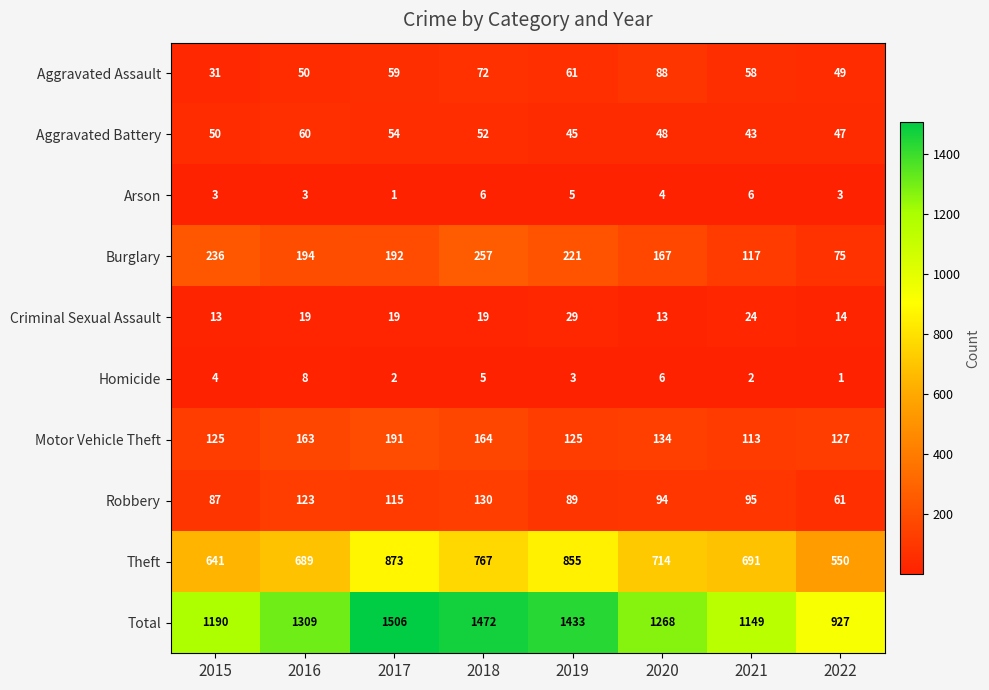

Which series has the largest range (max minus min)?

Total